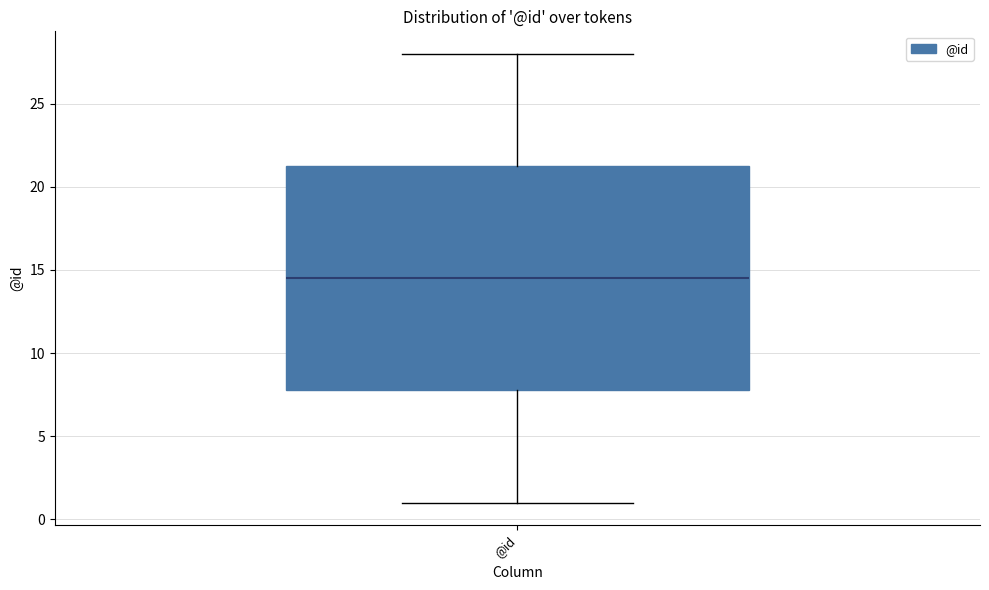

Where does the upper whisker of the box for @id end on the y-axis? The values are not printed on the chart, so give them approximately, as read against the axis.

28.0